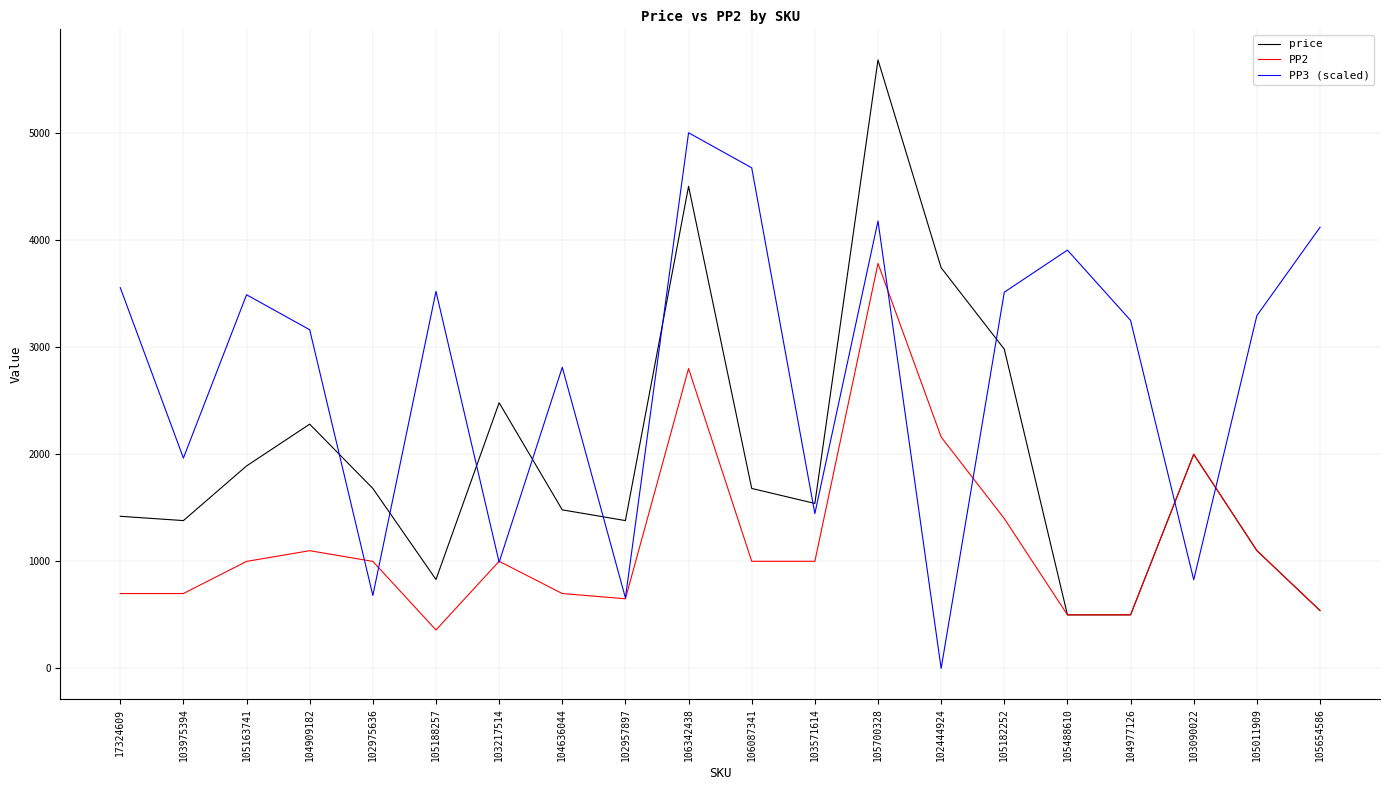

What value does the price series have at 106087341?

1680.0